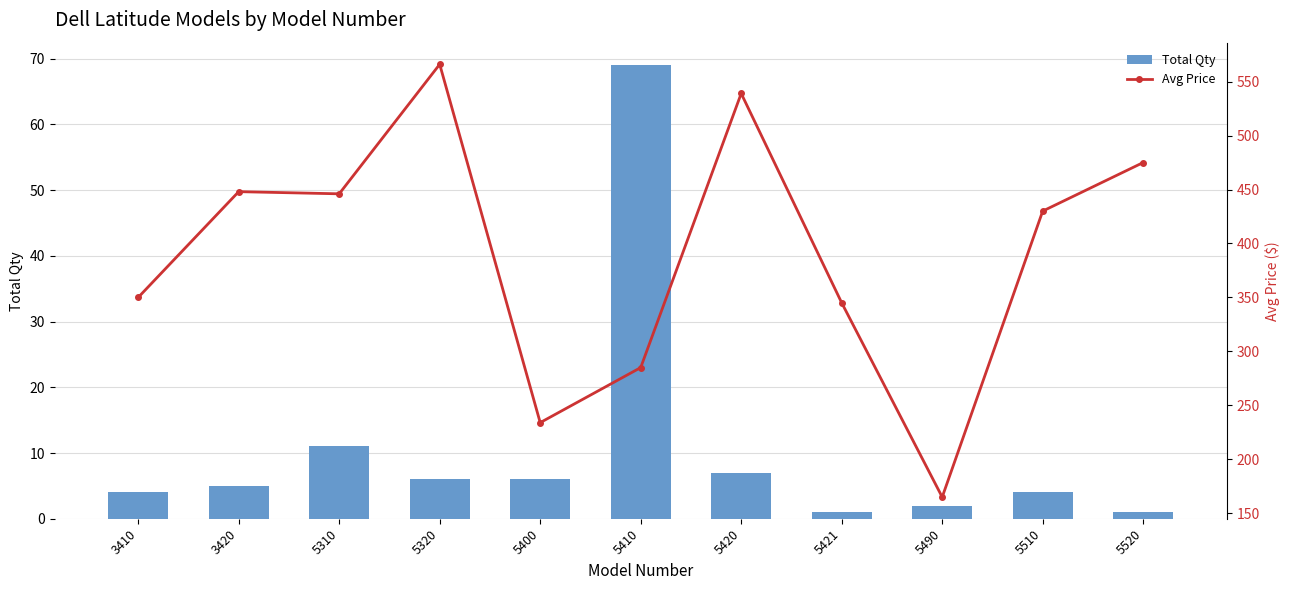

What is the sum of the Avg Price values at 5320 and 3420?

1014